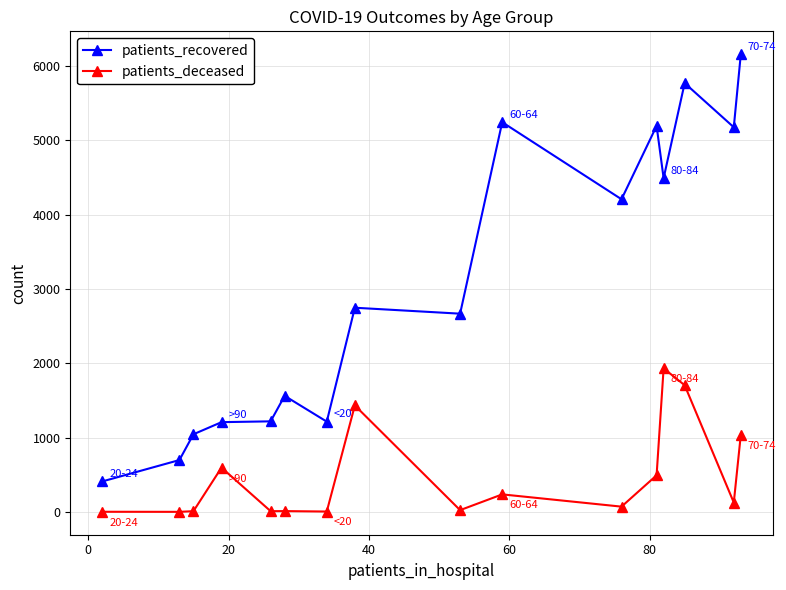

True or false: patients_deceased and patients_recovered cross at least once.

False